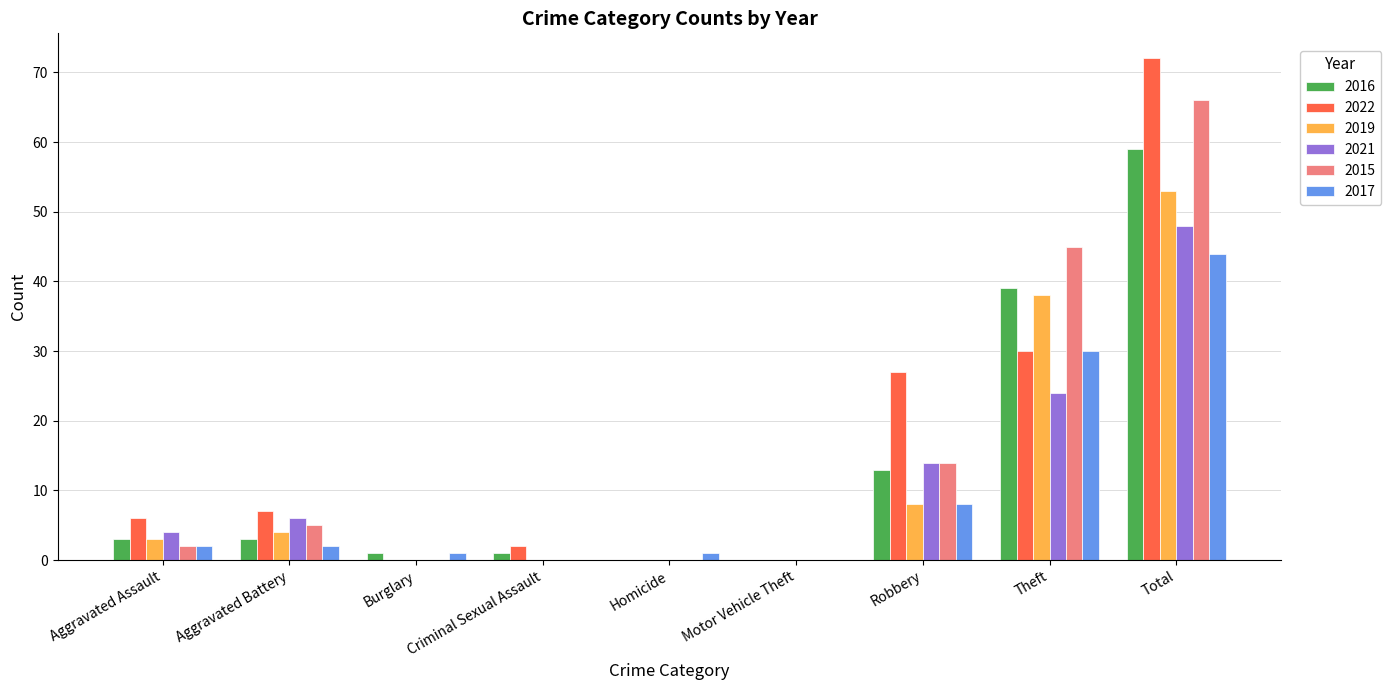

The value of 2017 at Criminal Sexual Assault is 18. True or false?

False